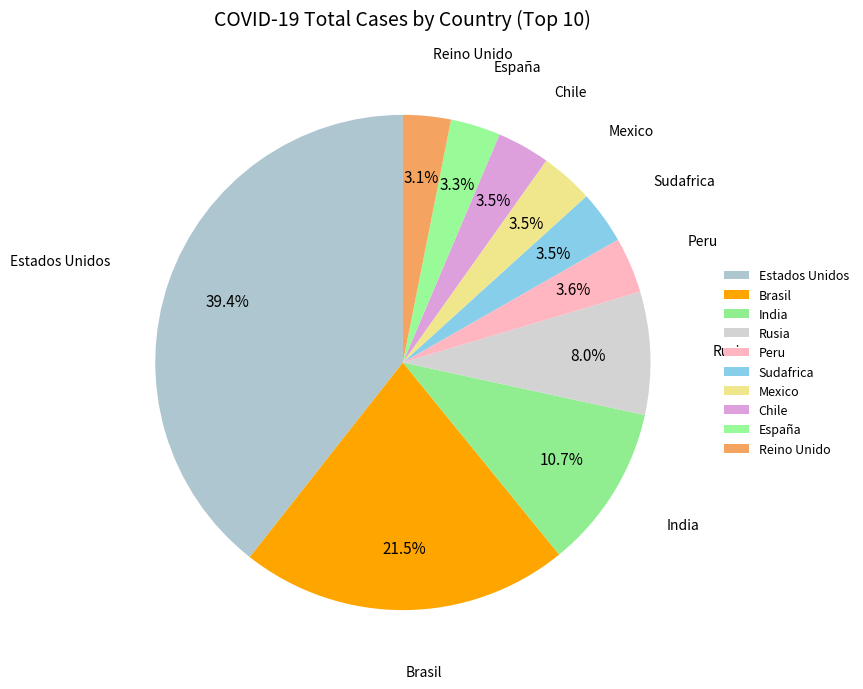

How many slices are in this pie chart?

10